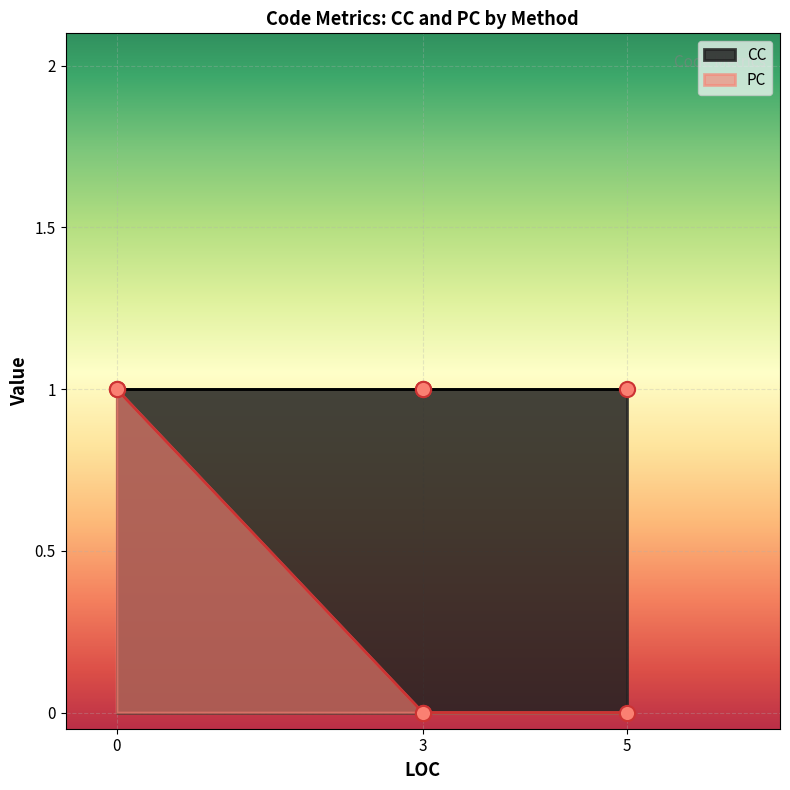

At which category is the sum across all series the highest?

MessageBeep (LOC=0)